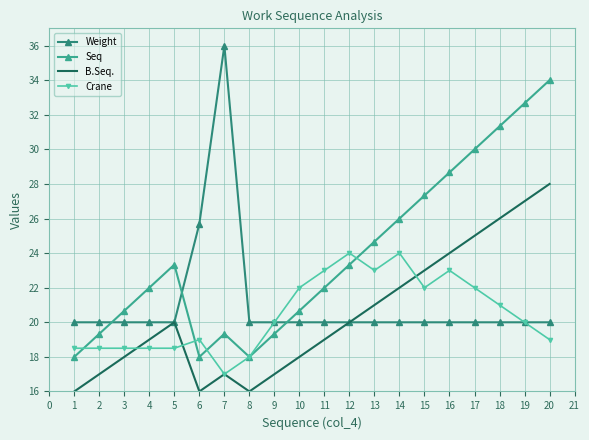

What is the spread (max minus min) of values at 12?

4.0